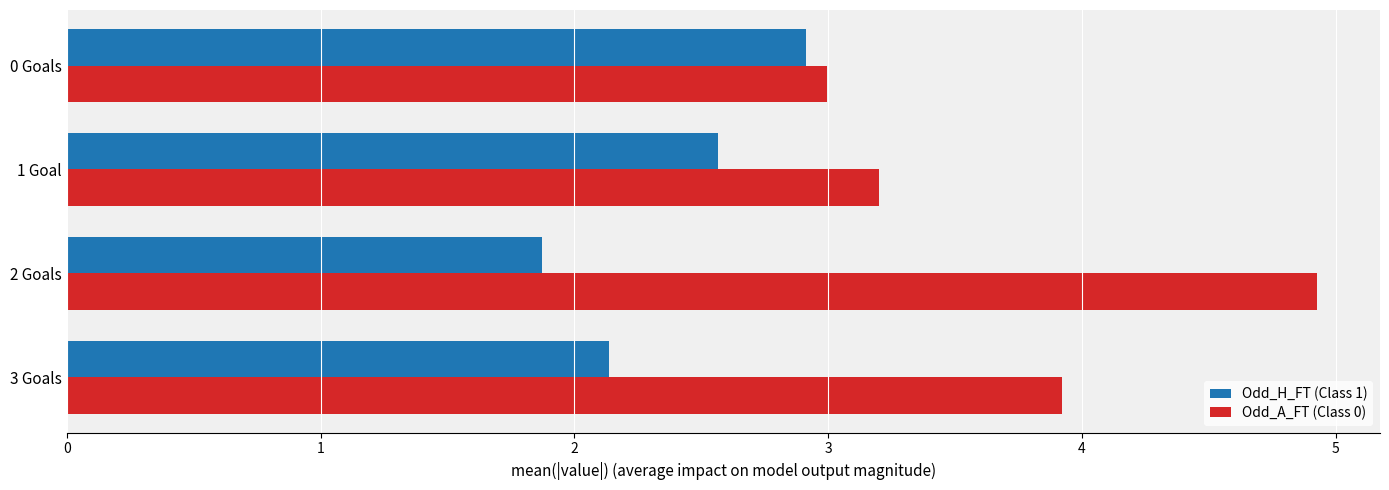

What is the total value across all series at 2 Goals?

6.8